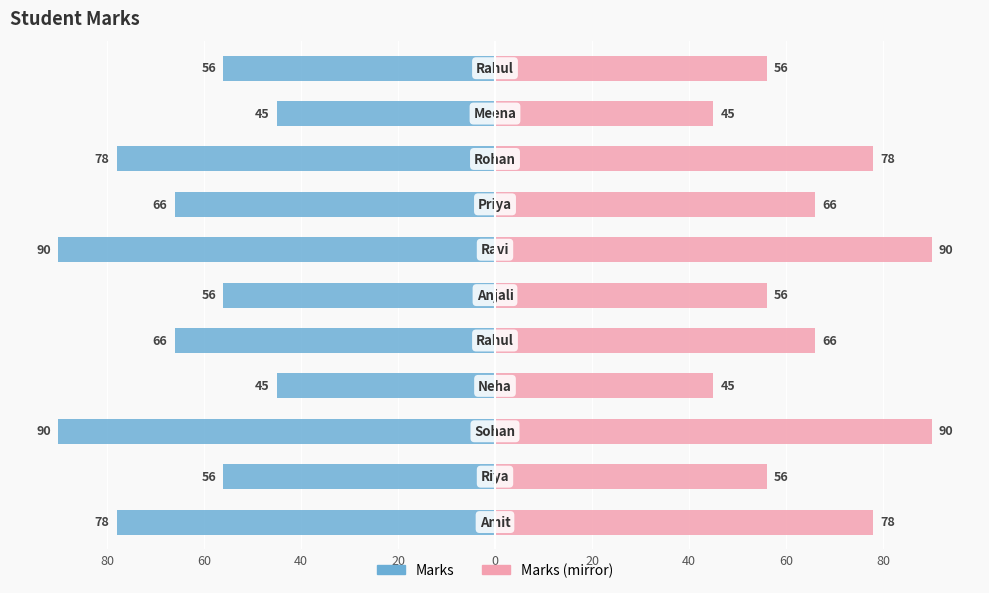

What are all the series names shown in the legend?

Marks, Marks (mirror)